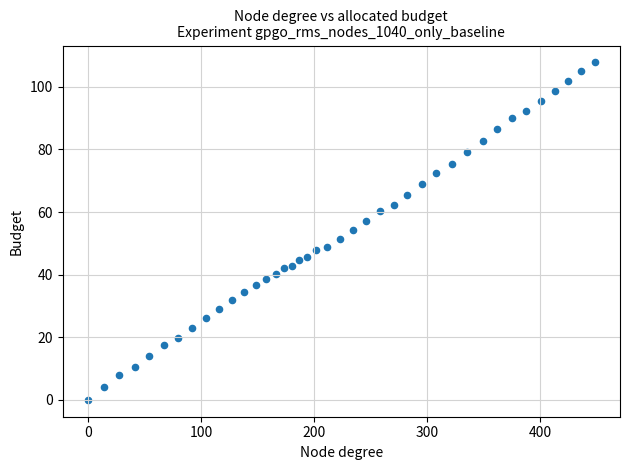

What is the range of X values (max minus min)?

448.3